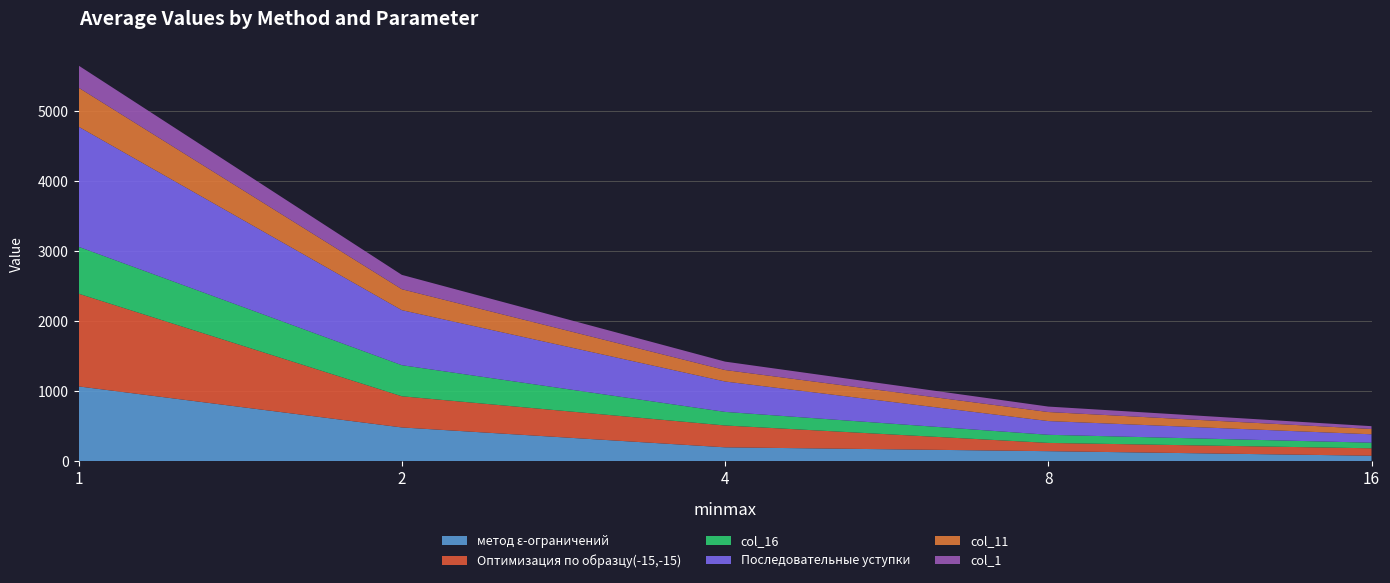

Reading left to right, transcribe all the data shown in this chart.

метод ε-ограничений: 1=1072	2=486	4=202	8=147	16=82
Оптимизация по образцу(-15,-15): 1=1324	2=445	4=312	8=118	16=106
col_16: 1=670	2=444	4=194	8=116	16=80
Последовательные уступки: 1=1715	2=786	4=434	8=196	16=120
col_11: 1=557	2=299	4=164	8=129	16=76
col_1: 1=316	2=205	4=120	8=78	16=40